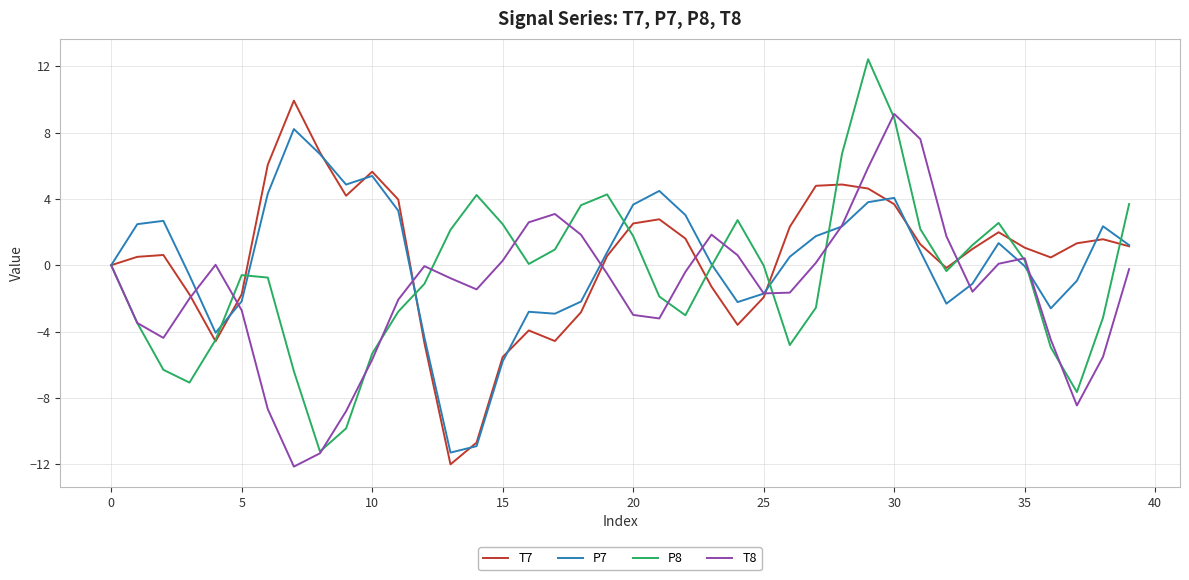

Which series has the largest range (max minus min)?

P8